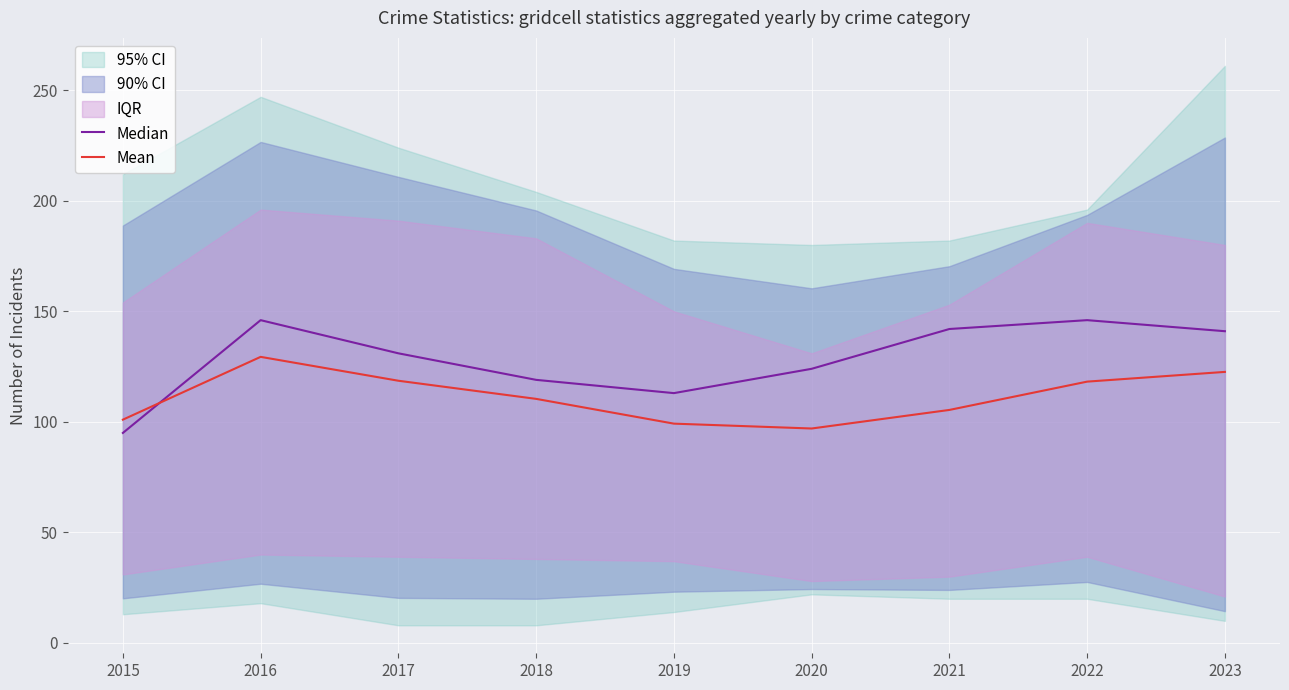

What is the sum of the Median values at 2018 and 2019?

232.0